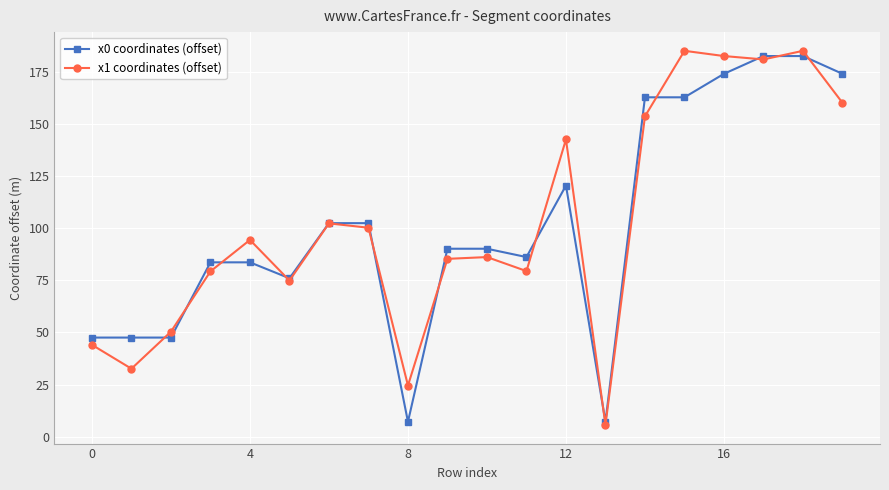

At how many categories does at least one series exceed 115?

7